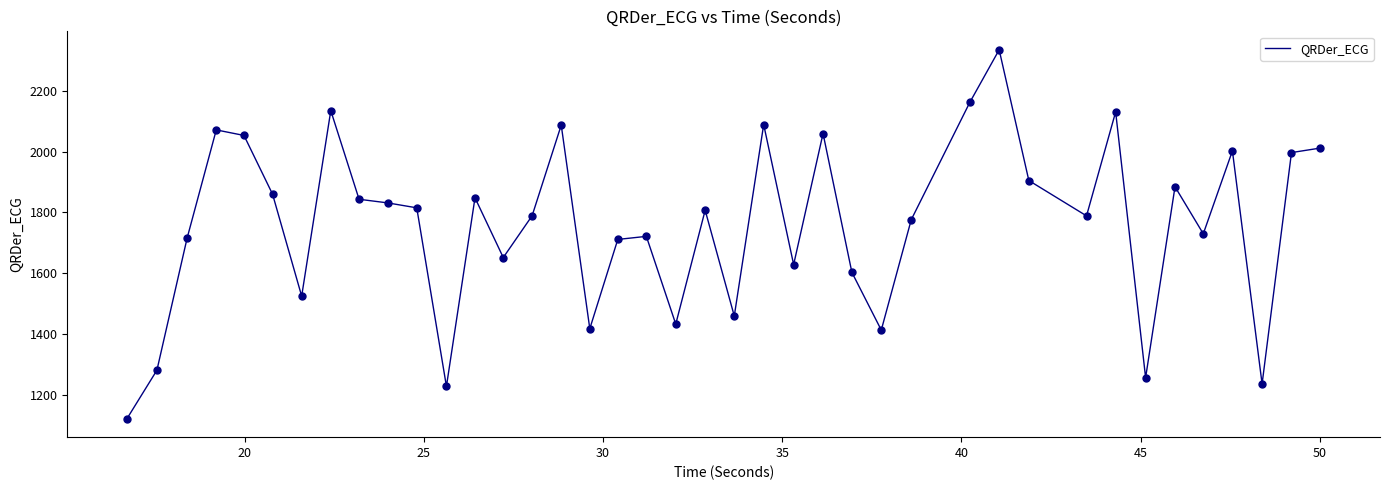

What is the minimum value shown in the chart?

1120.7